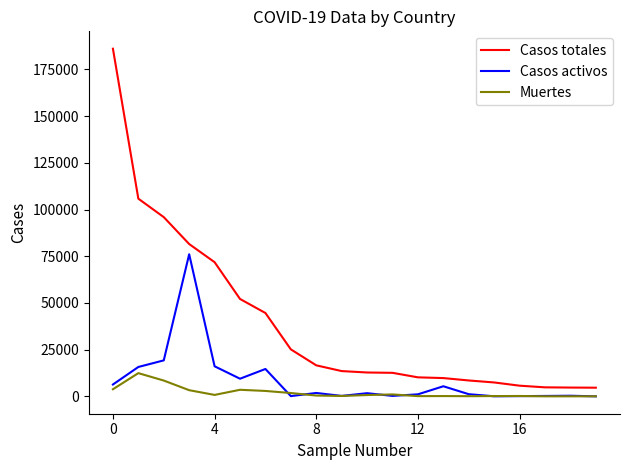

List the series in order of their overall mean, lowest first.

Muertes, Casos activos, Casos totales